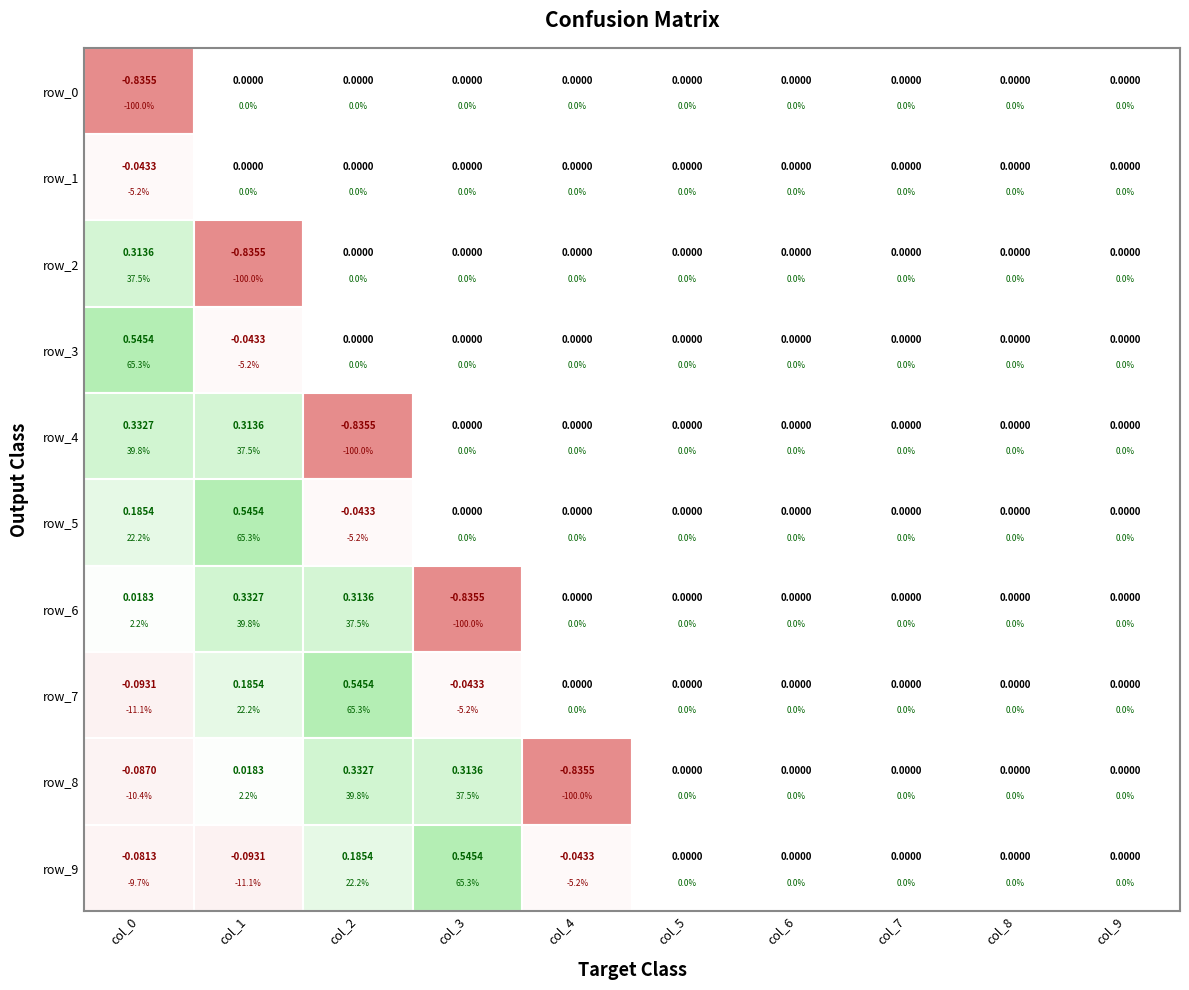

What is the maximum value shown in the chart?

0.5